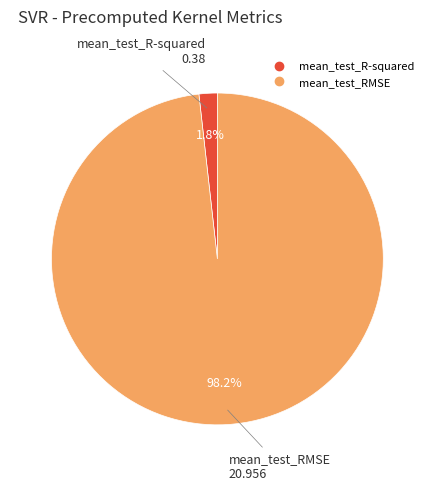

Which category accounts for the majority?

mean_test_RMSE